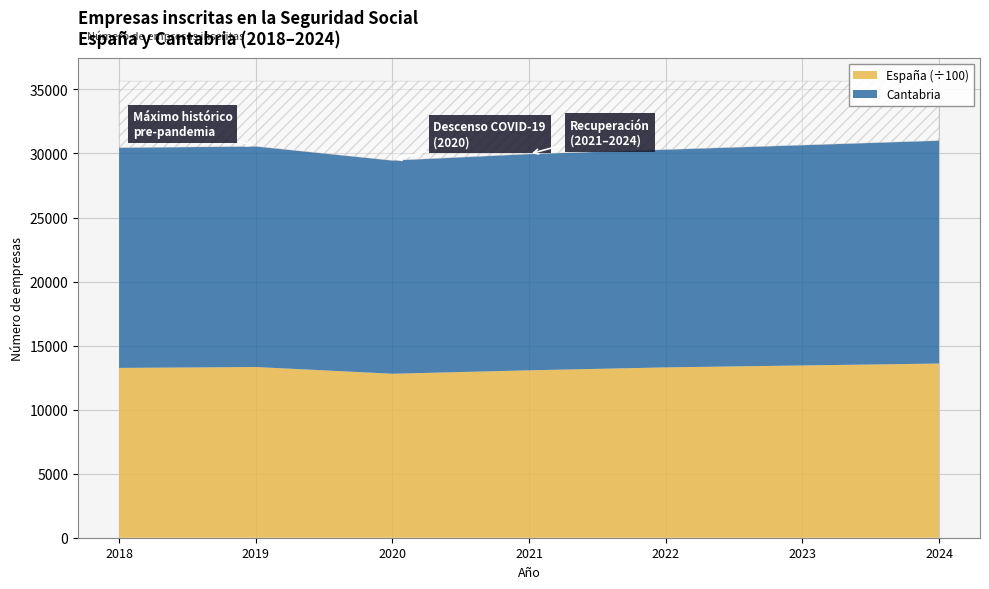

Does the chart have visible grid lines?

Yes